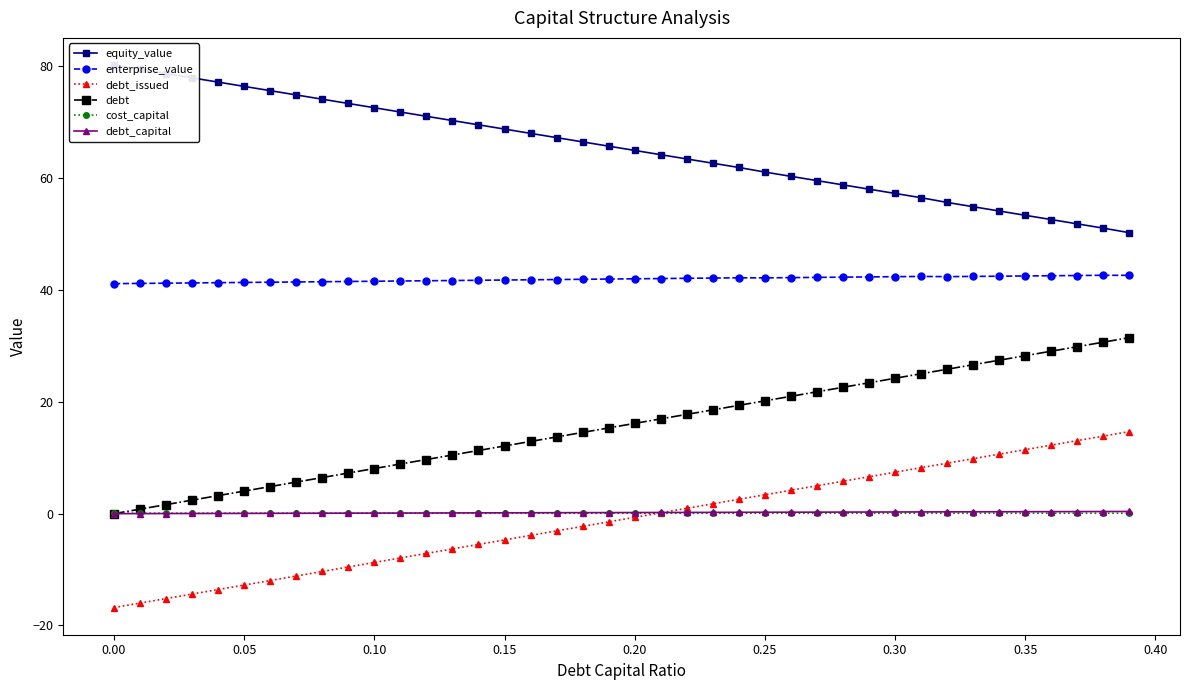

What is the value of the debt point at the 40th from the left?

31.5